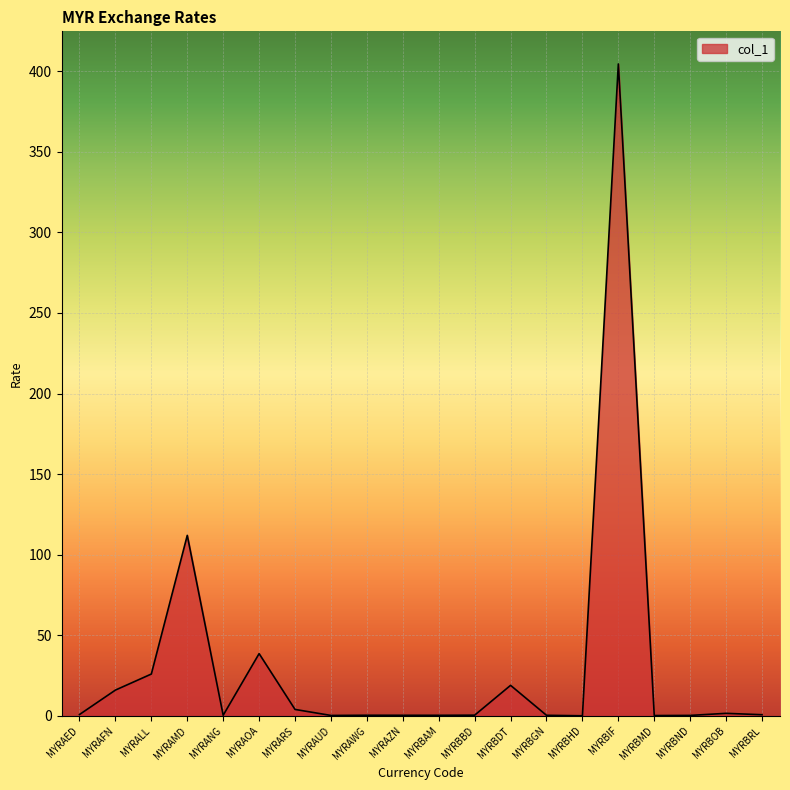

At which label is the value closest to 202?

MYRAMD